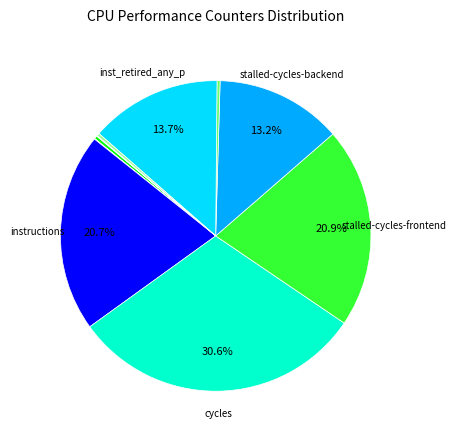

Rank the categories by value from highest to lowest.

cycles, stalled-cycles-frontend, instructions, inst_retired_any_p, stalled-cycles-backend, cache-references, dtlb_misses_walk_cycles, l2_lines_in_any, cache-misses, LLC-prefetches